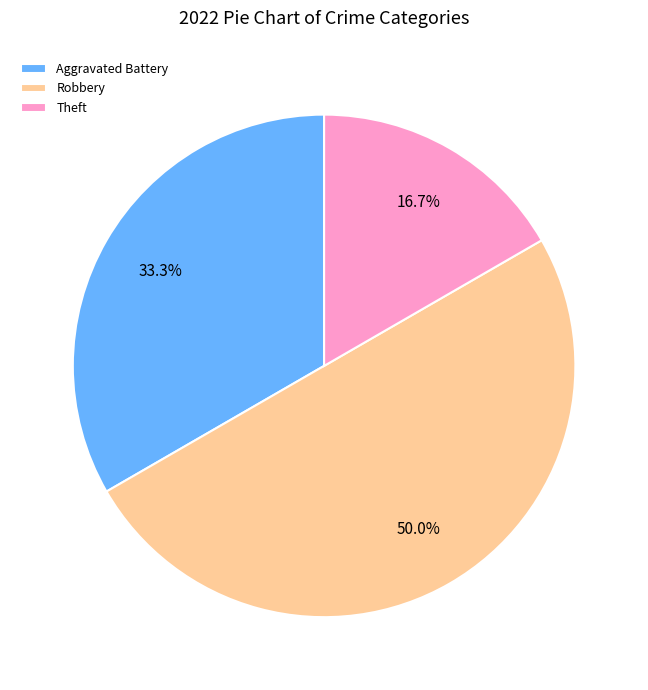

Between Aggravated Battery and Theft, which is larger?

Aggravated Battery